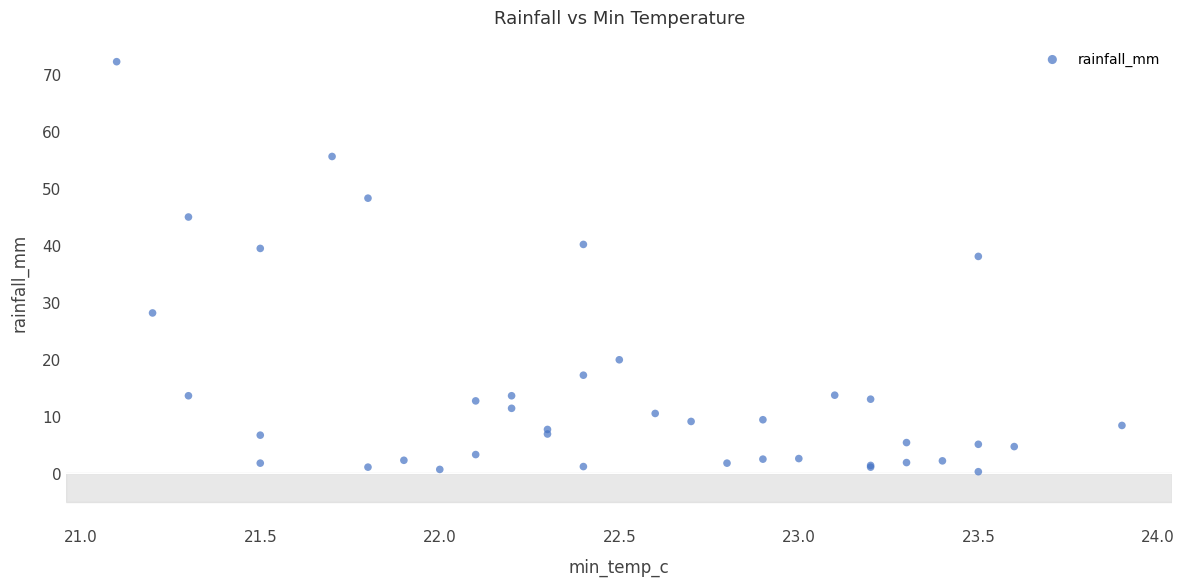

What Y value in the scatter plot is closest to 36?

38.0